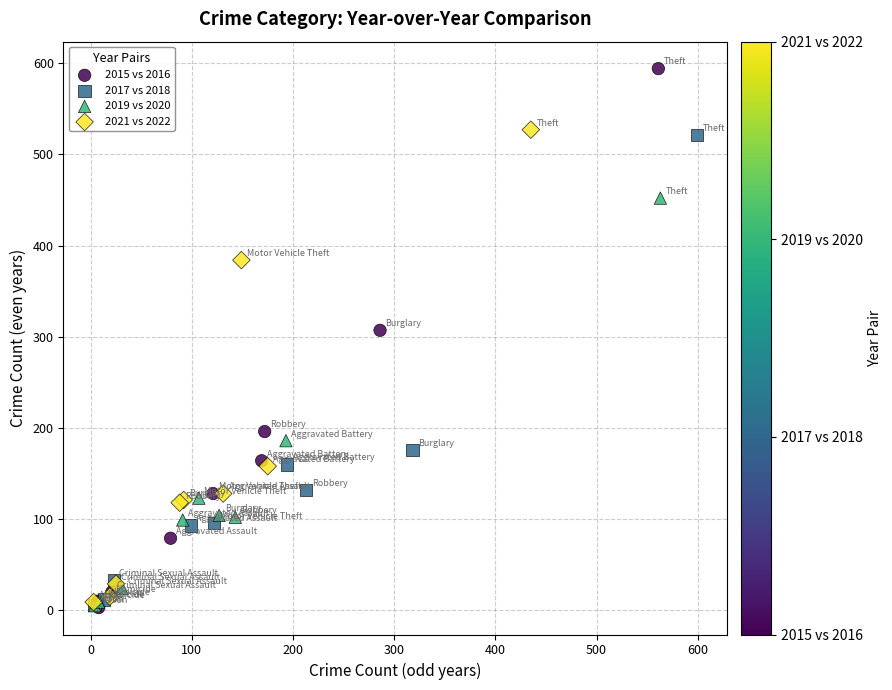

Which series has the widest spread of Y values?

2015 vs 2016